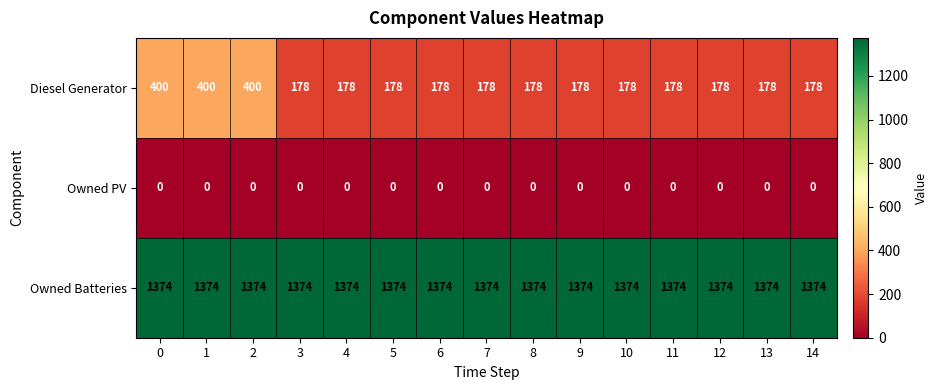

What is the average value of the Diesel Generator series?

222